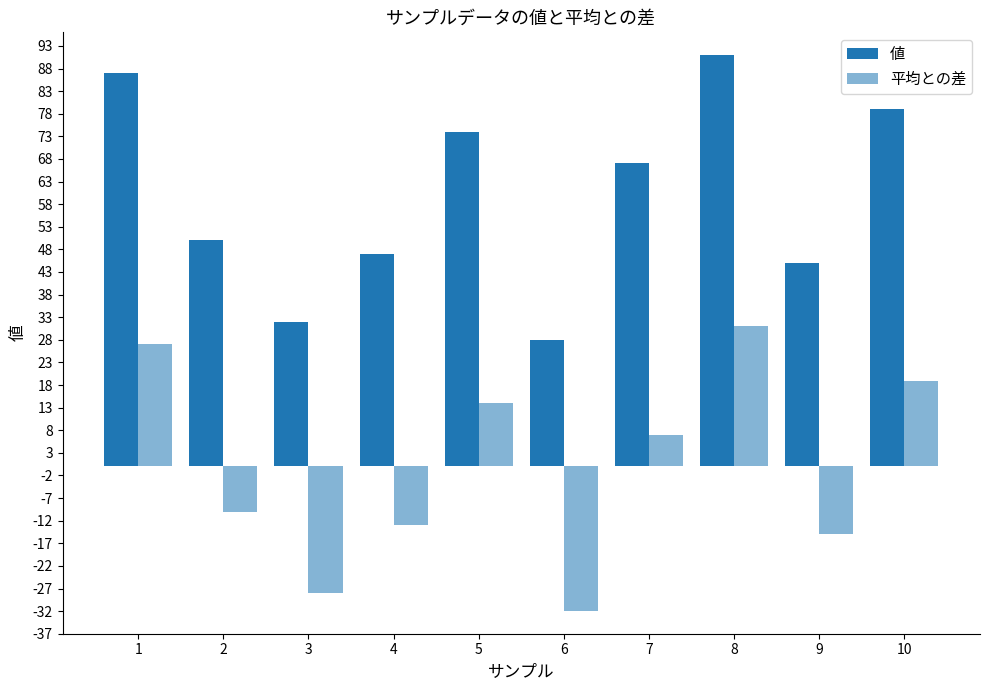

How many negative values does the 平均との差 series have?

5